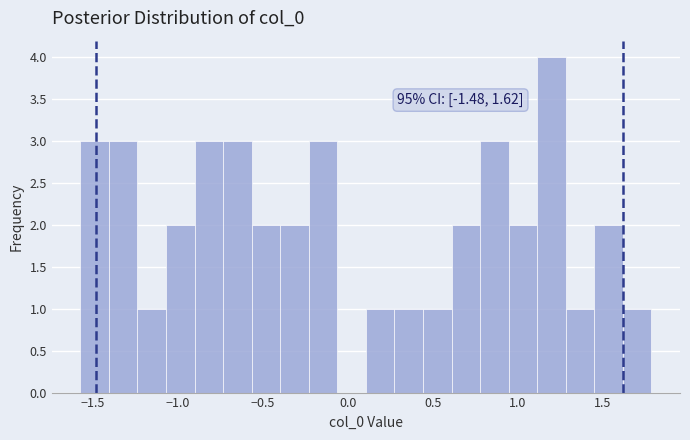

Around what value on the x-axis is the tallest bar? Give the approximate position of its centre, as read against the axis.

1.20